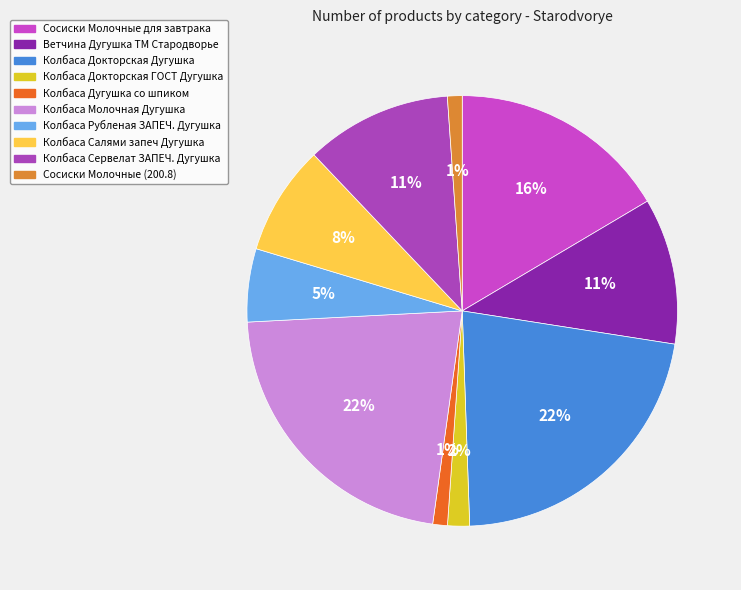

Combined, do Колбаса Докторская ГОСТ Дугушка and Ветчина Дугушка ТМ Стародворье account for over 50%?

No